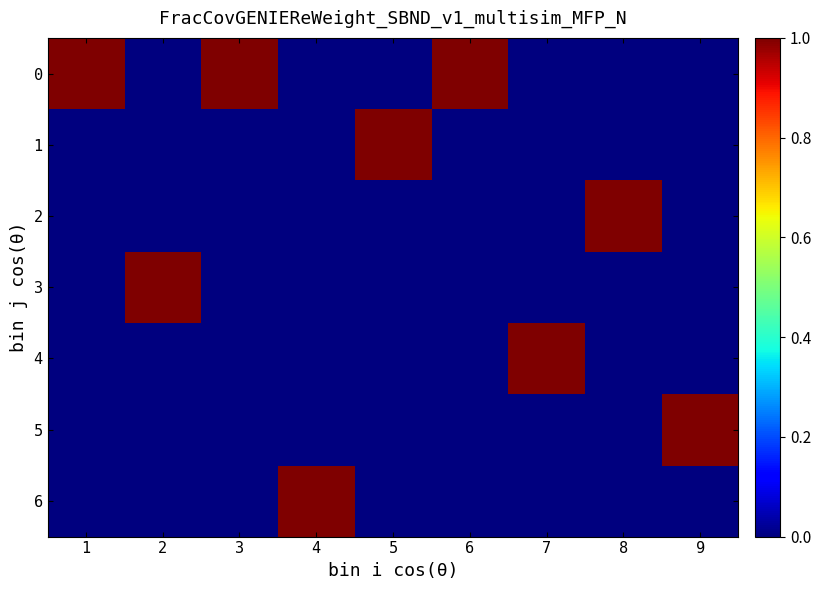

Reading left to right, transcribe all the data shown in this chart.

0: 1=1	2=0	3=1	4=0	5=0	6=1	7=0	8=0	9=0
1: 1=0	2=0	3=0	4=0	5=1	6=0	7=0	8=0	9=0
2: 1=0	2=0	3=0	4=0	5=0	6=0	7=0	8=1	9=0
3: 1=0	2=1	3=0	4=0	5=0	6=0	7=0	8=0	9=0
4: 1=0	2=0	3=0	4=0	5=0	6=0	7=1	8=0	9=0
5: 1=0	2=0	3=0	4=0	5=0	6=0	7=0	8=0	9=1
6: 1=0	2=0	3=0	4=1	5=0	6=0	7=0	8=0	9=0